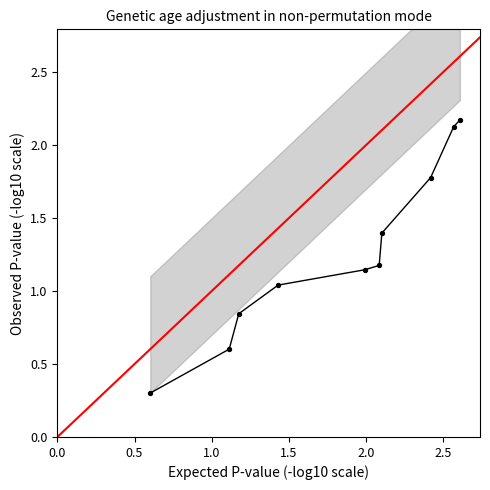

What is the average X value?

1.8